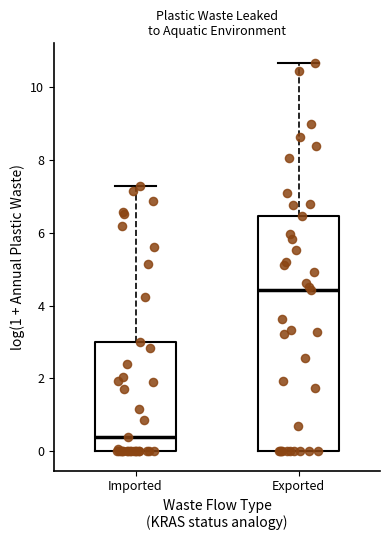

Reading left to right, read every box against the y-axis: the position of its median line, the range the box covers, and the ends of its whiskers. The values are not printed on the chart, so give them approximately, as read against the axis.

Imported: median 0.4, box 0.0 to 3.0, whiskers 0.0 to 7.2
Exported: median 4.4, box 0.0 to 6.4, whiskers 0.0 to 10.6